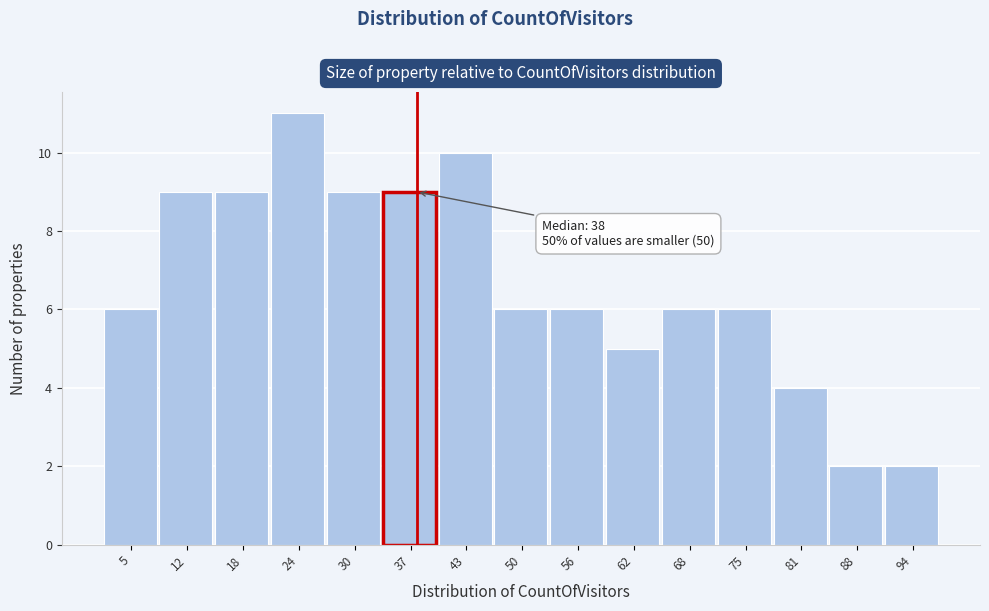

Which range on the x-axis has the tallest bar?

21 to 27